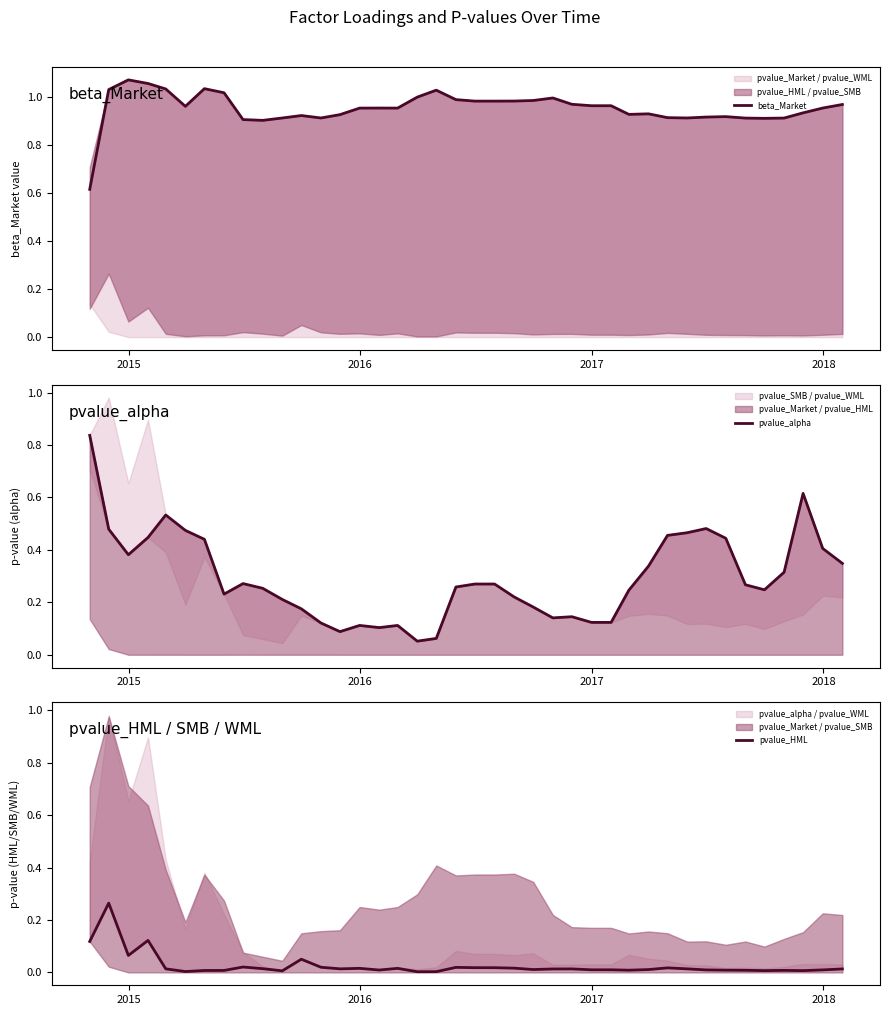

Rank the series by their average value, from lowest to highest.

pvalue_HML, pvalue_alpha, beta_Market